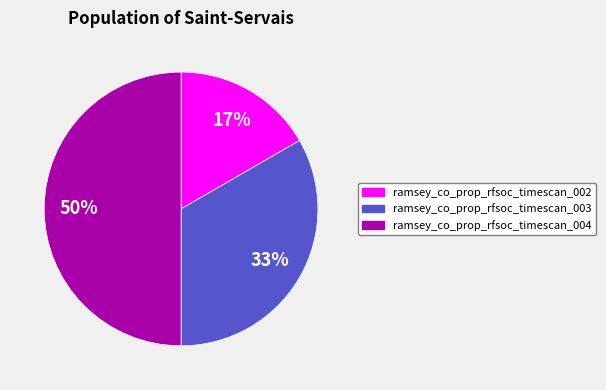

Does ramsey_co_prop_rfsoc_timescan_003 account for over 50% of the chart?

No